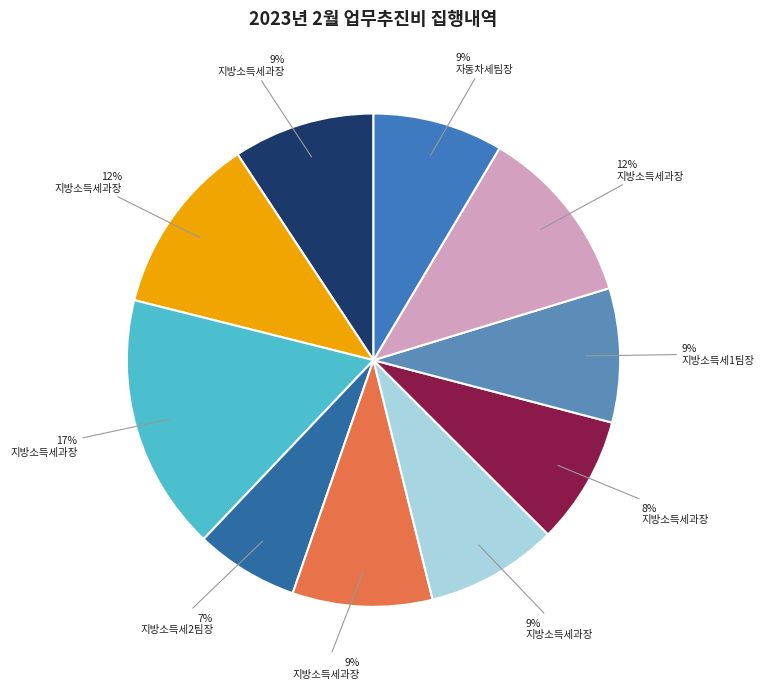

Count the number of slices in the pie.

10